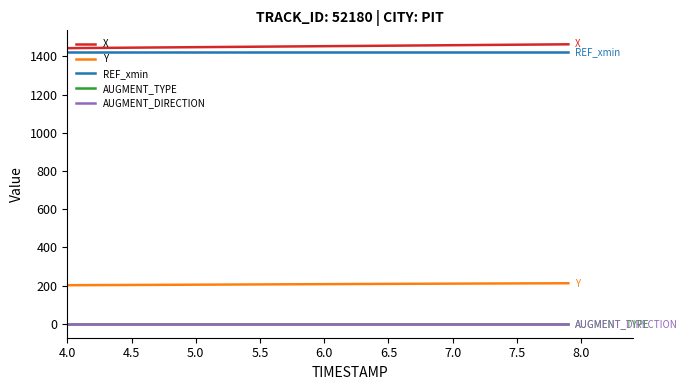

Does the chart have visible grid lines?

No